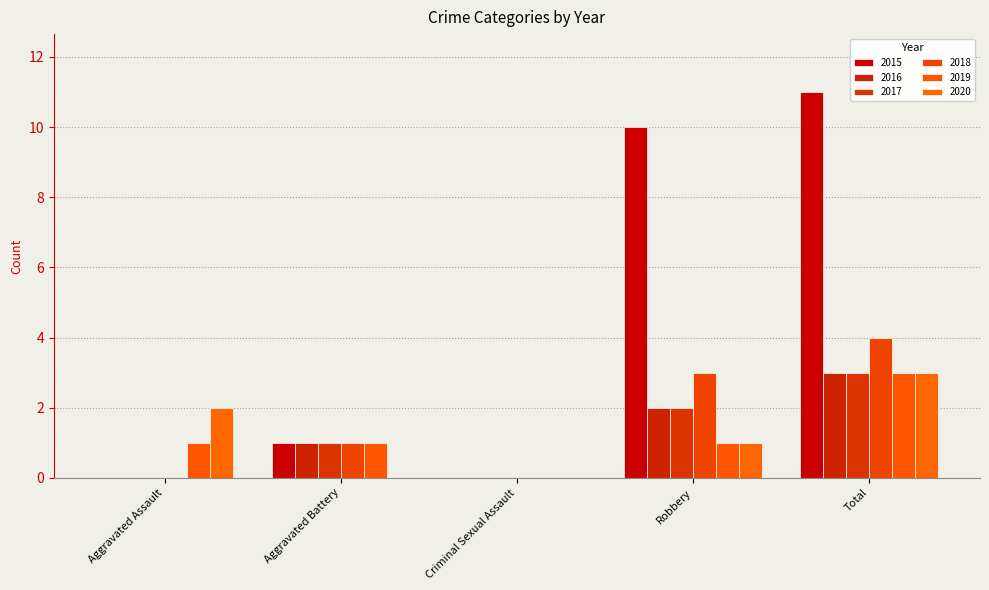

Is it true that 2017 equals 5 at Total?

False